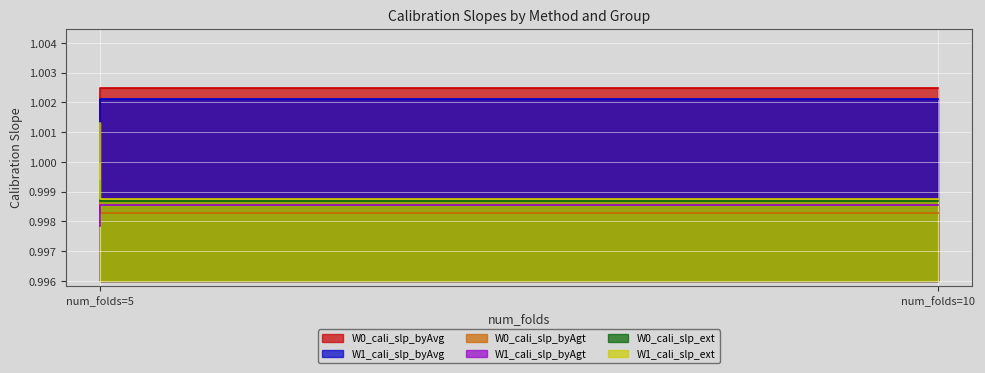

Between 5 and 10, which series saw the biggest shift?

W1_cali_slp_ext